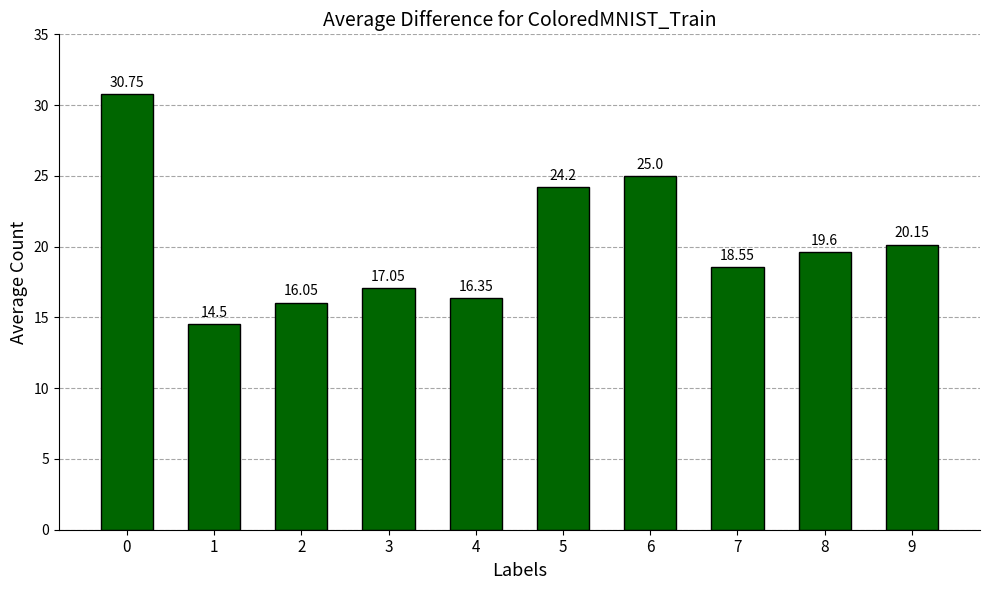

List the labels in order of value, largest first.

0, 6, 5, 9, 8, 7, 3, 4, 2, 1